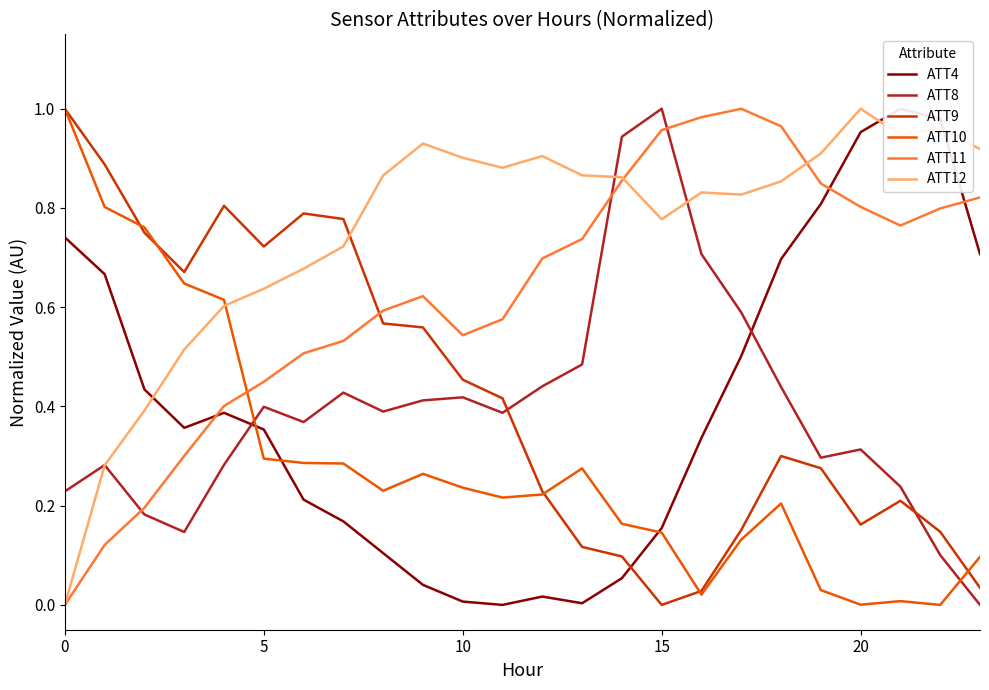

Which series ends up on top after the final intersection of ATT11 and ATT10?

ATT11